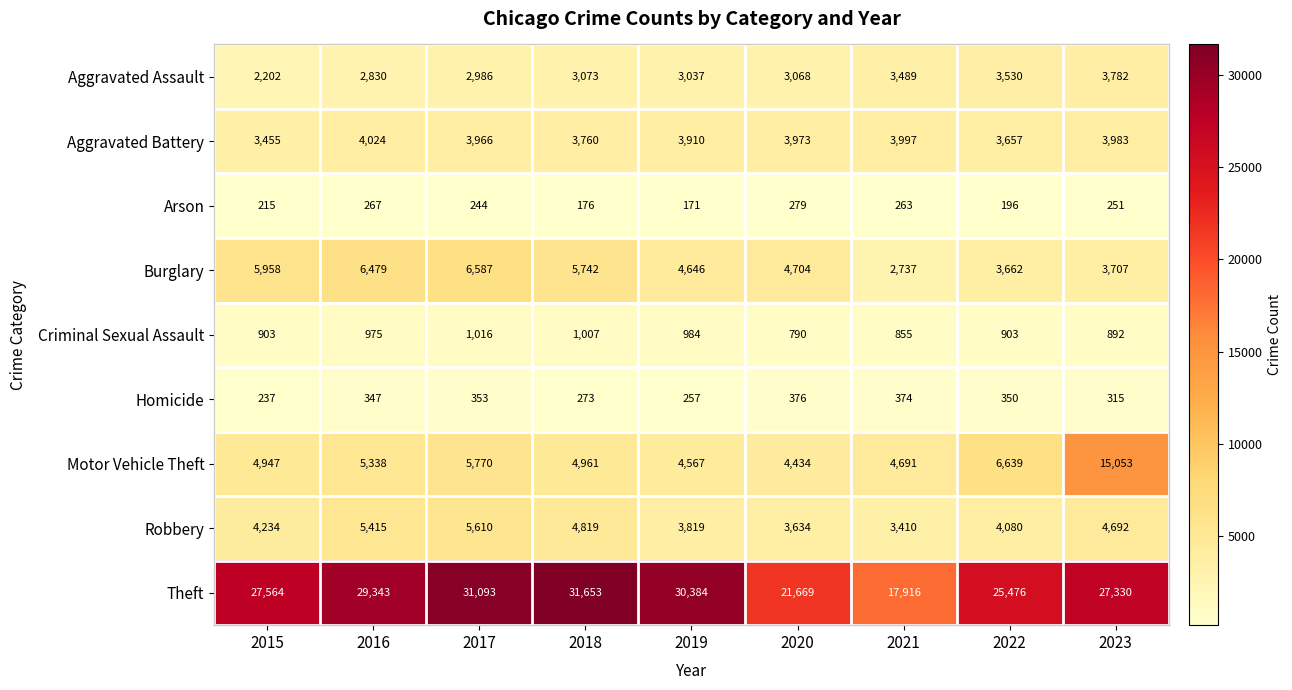

True or false: Motor Vehicle Theft has a value of 24048 at 2023.

False